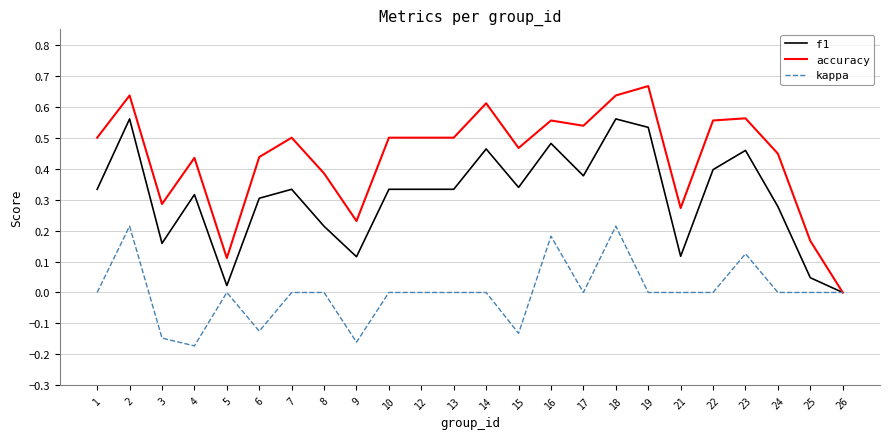

At which category does the chart reach its peak across all series?

19